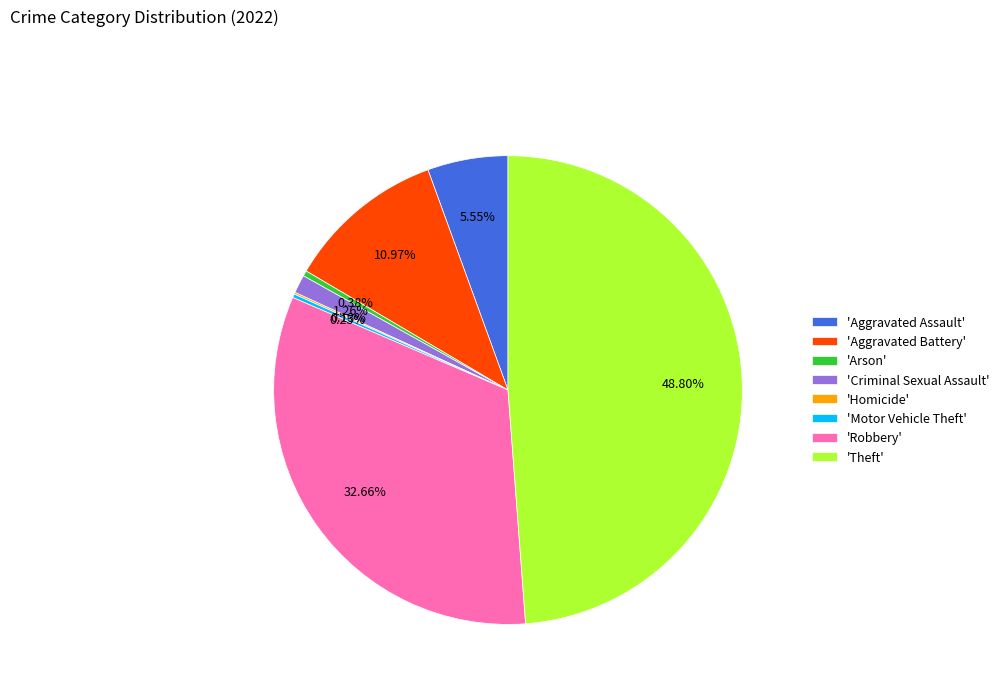

Is there any slice that represents more than half of the pie?

No